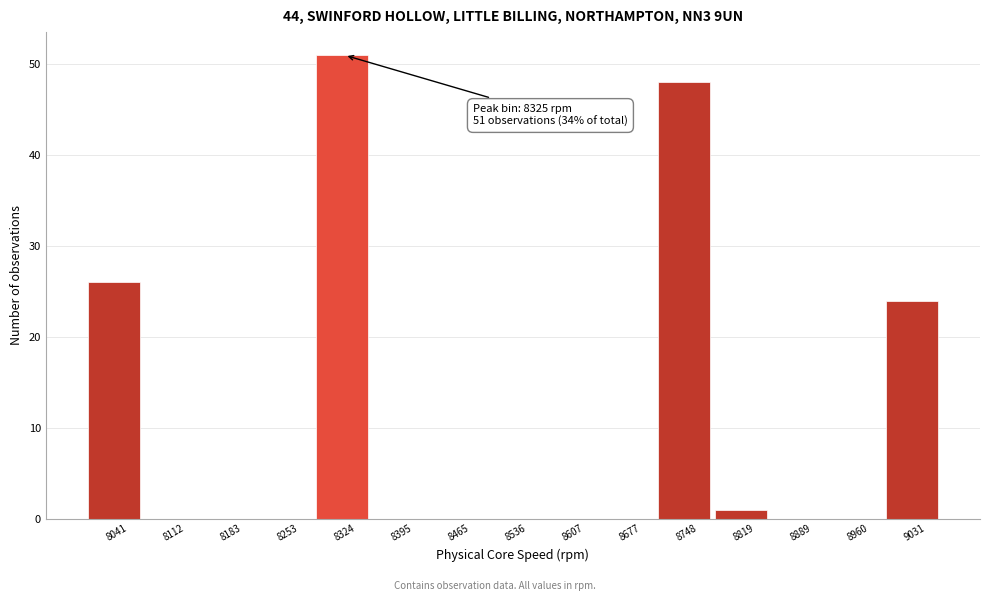

Which range on the x-axis has the tallest bar?

8290 to 8360